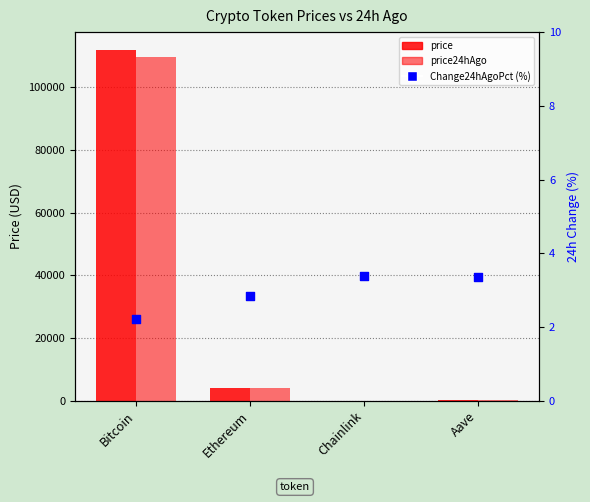

What are all the series names shown in the legend?

price, price24hAgo, Change24hAgoPct (%)